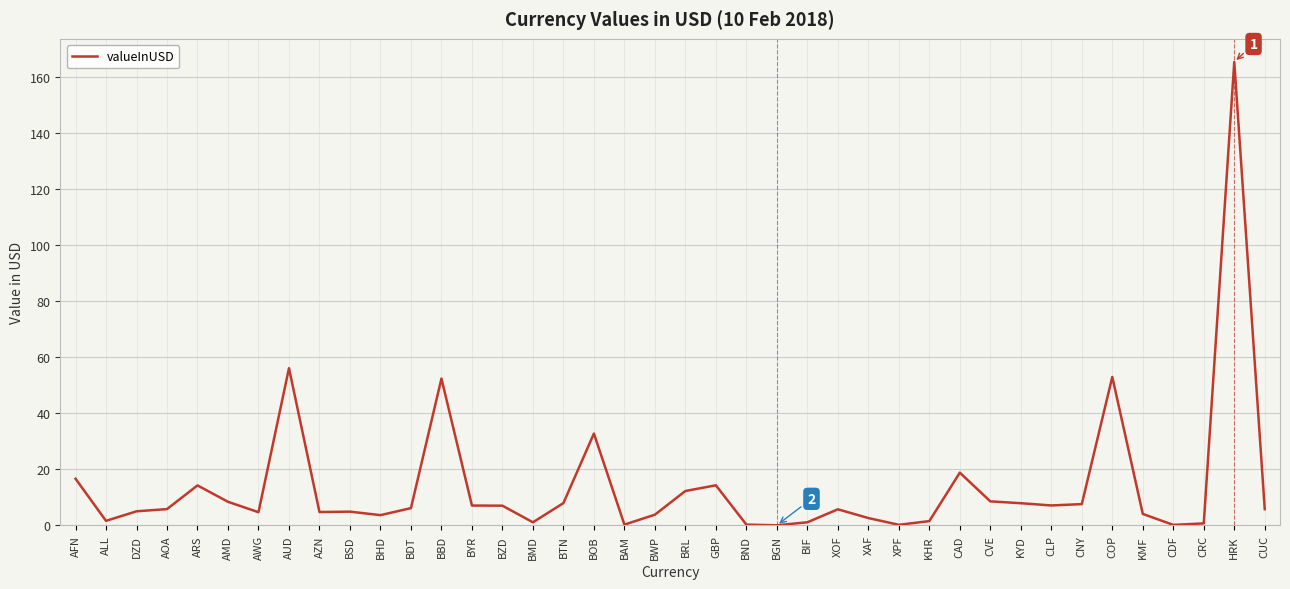

The chart shows a value of 34.6 at AUD. True or false?

False